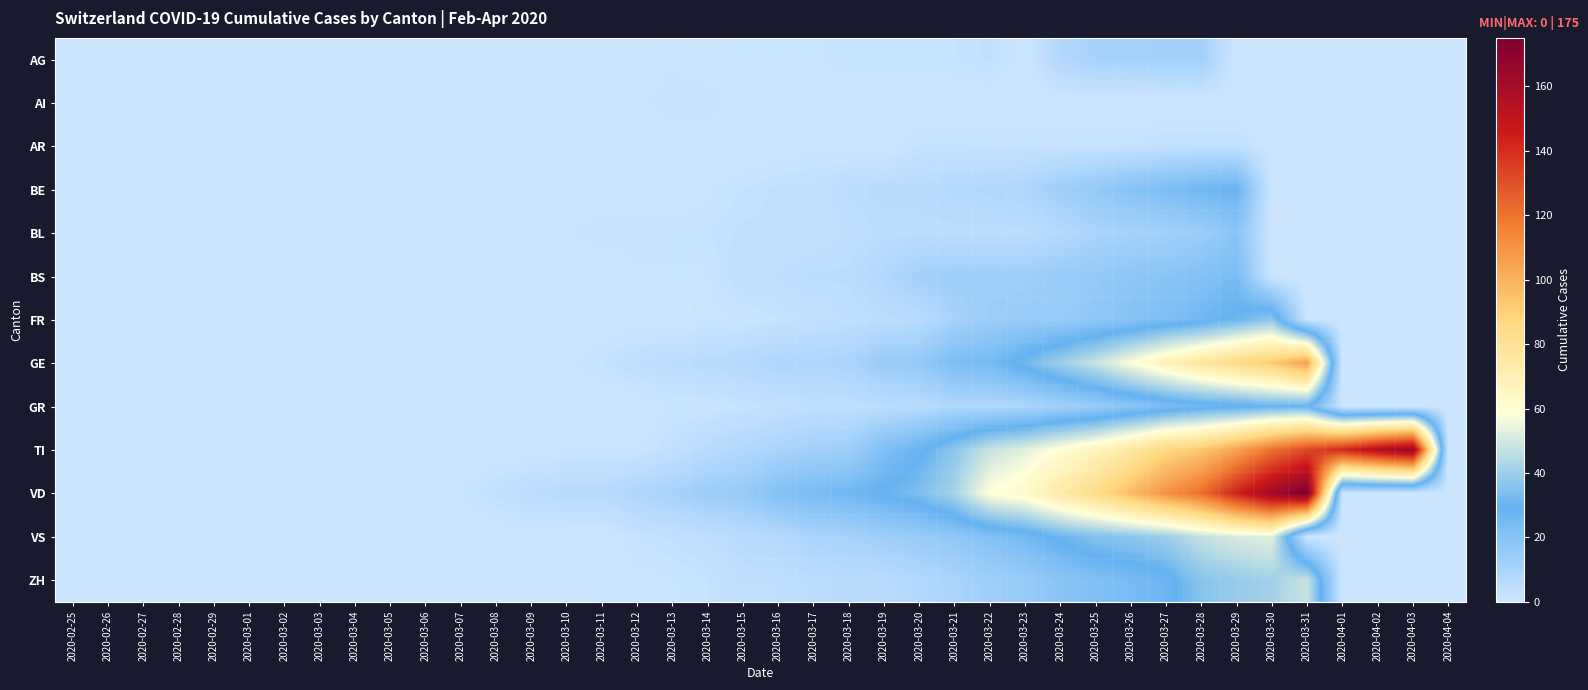

Rank the series at 2020-03-31 from lowest to highest value.

AG, AI, AR, BE, BL, BS, FR, VS, GR, ZH, GE, TI, VD